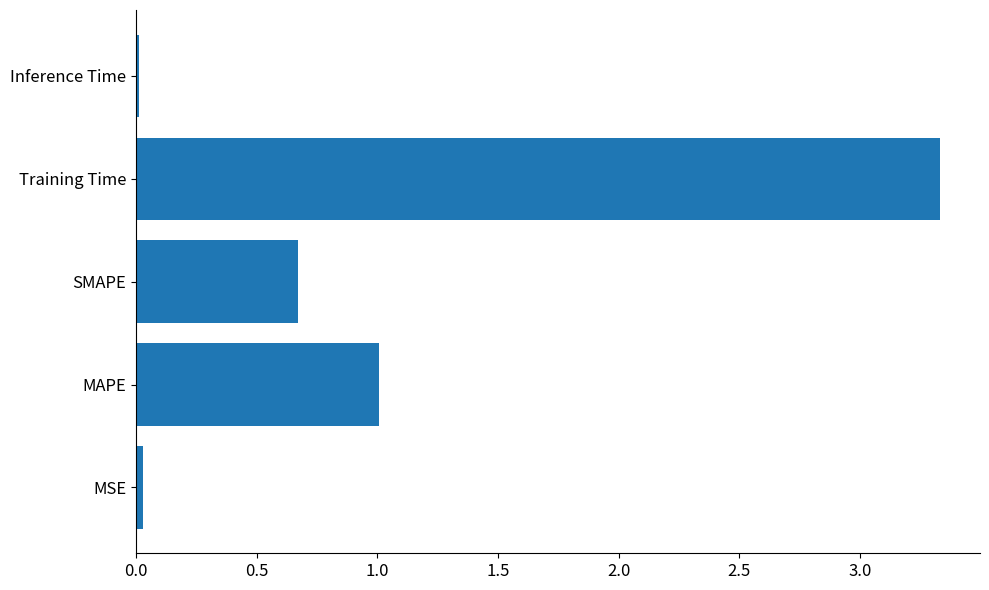

What is the difference between the second highest and minimum values?

1.0